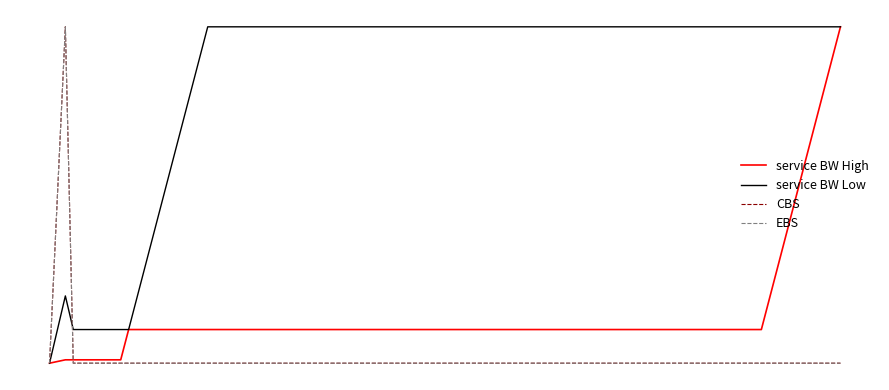

How many CBS values are between 0 and 1?

19